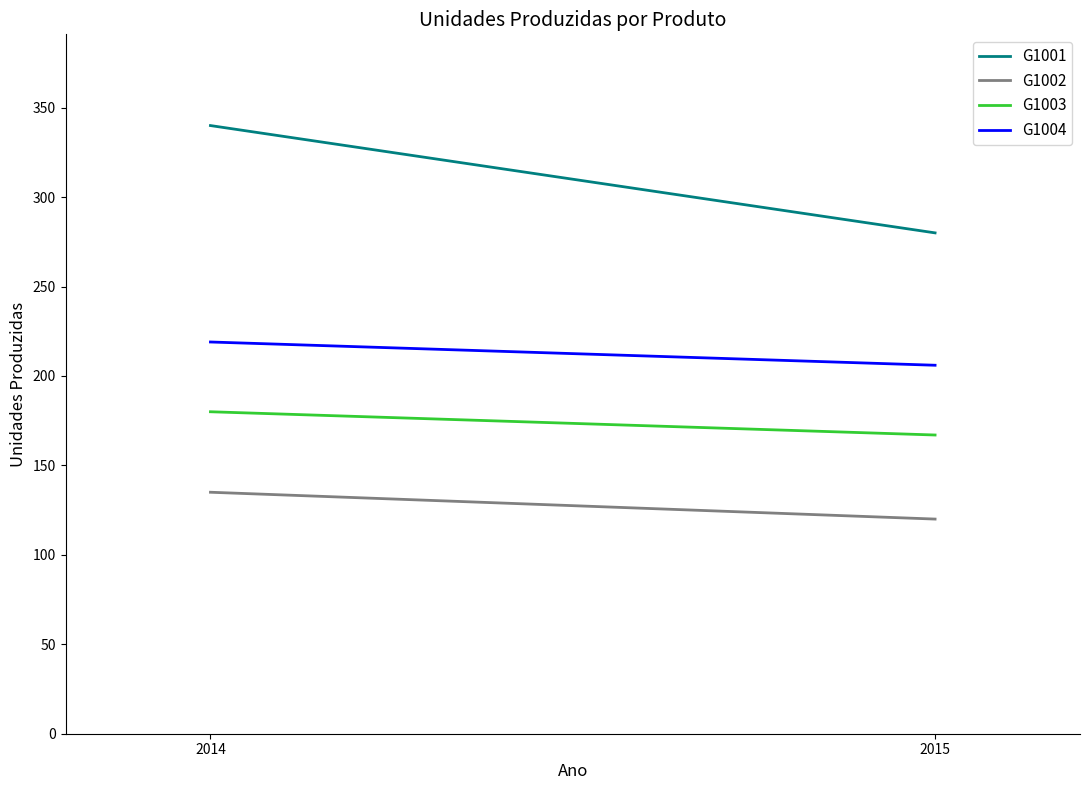

Does the chart display data point markers on the line(s)?

No